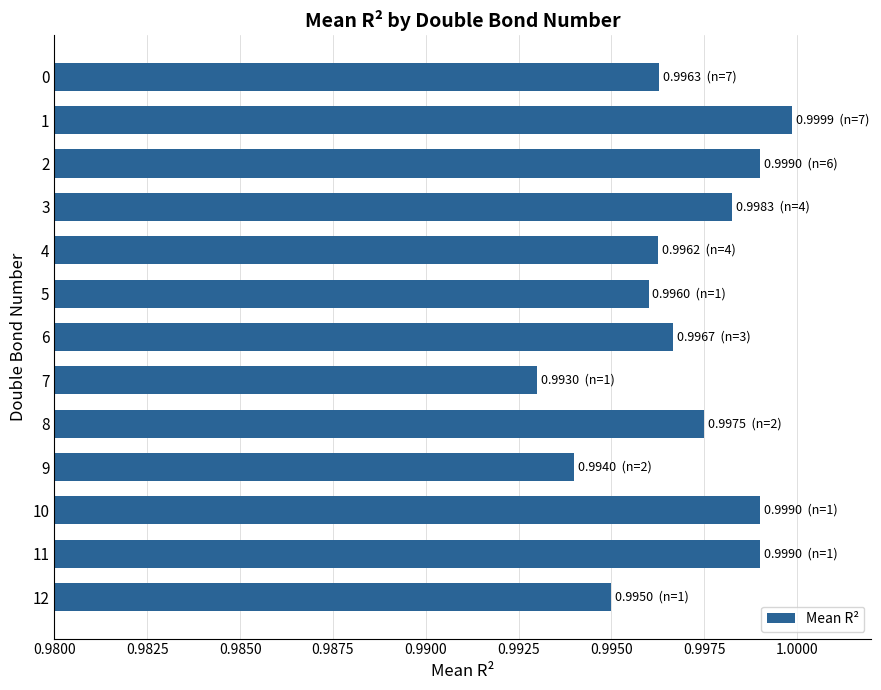

Which has a higher value, 3 or 6?

3